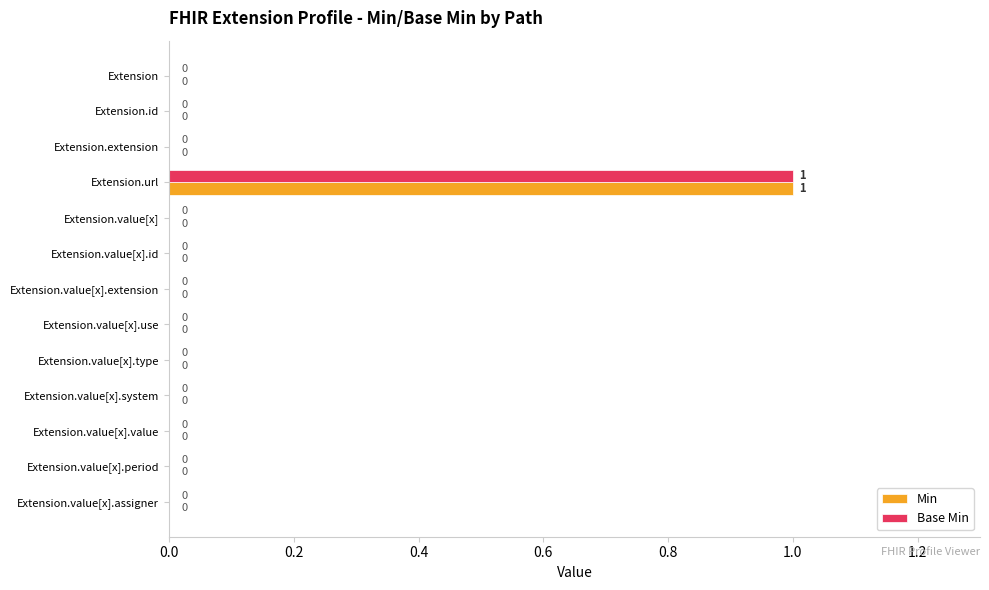

How many Min values are between 0 and 1?

13